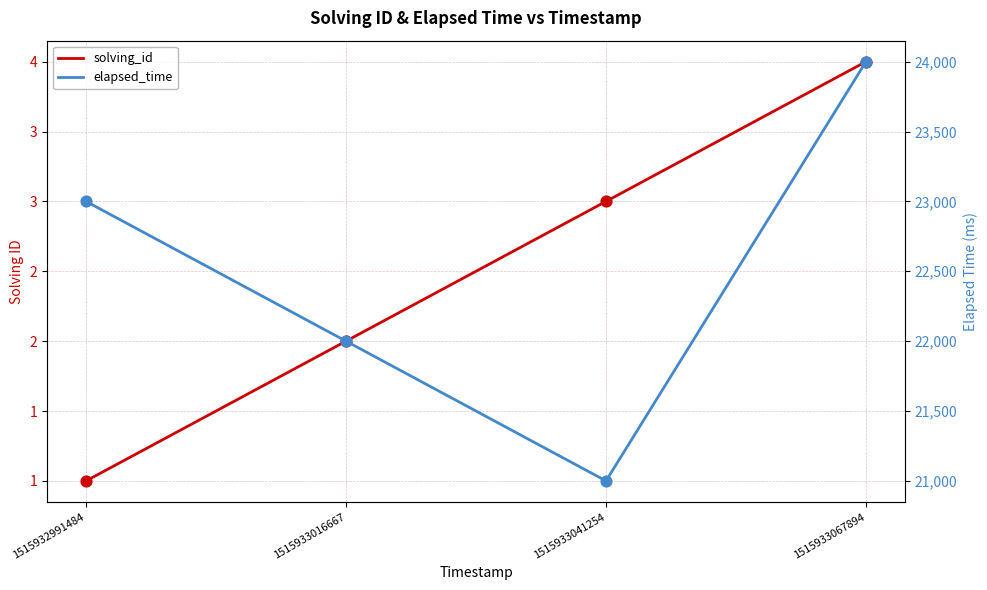

Which series reaches the maximum Y coordinate?

elapsed_time